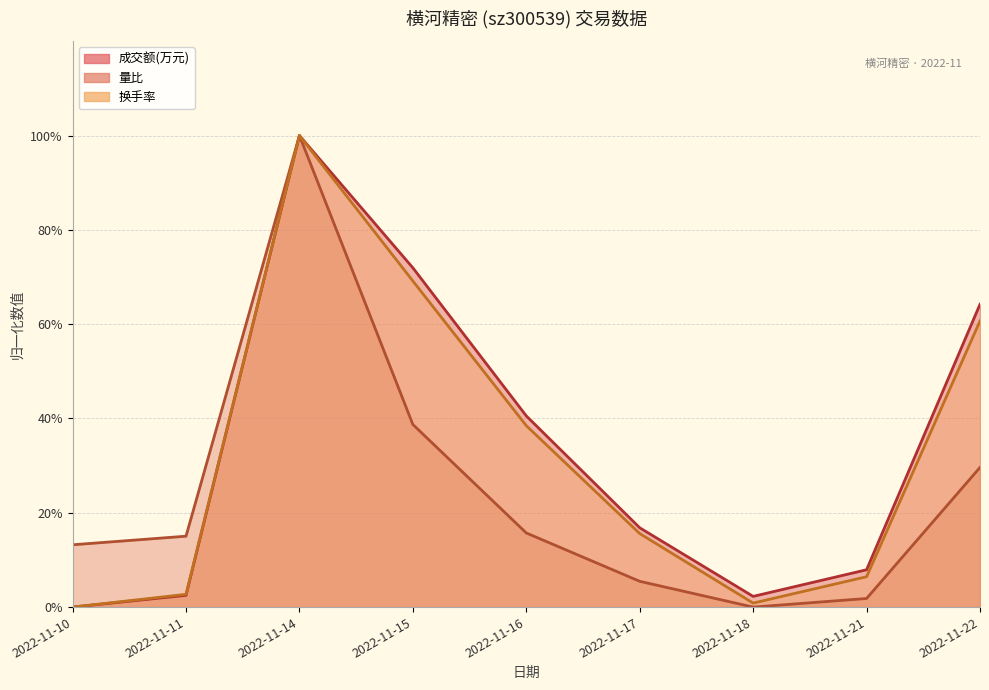

What are all the series names shown in the legend?

成交额(万元), 量比, 换手率